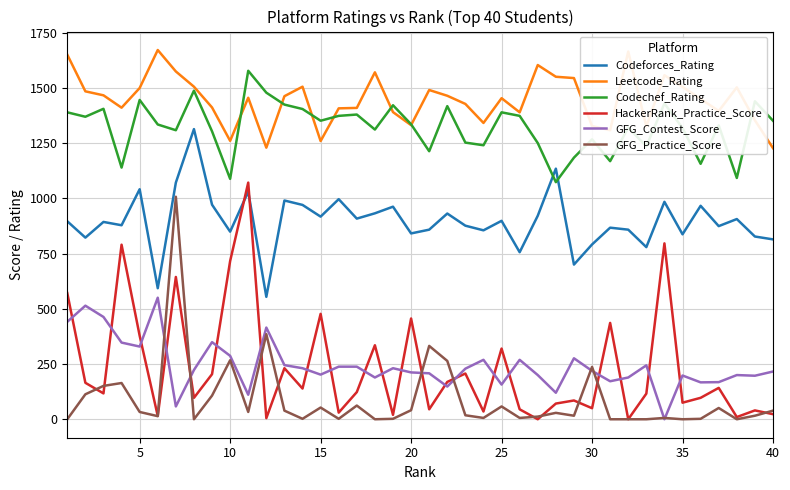

Does the chart have visible grid lines?

Yes